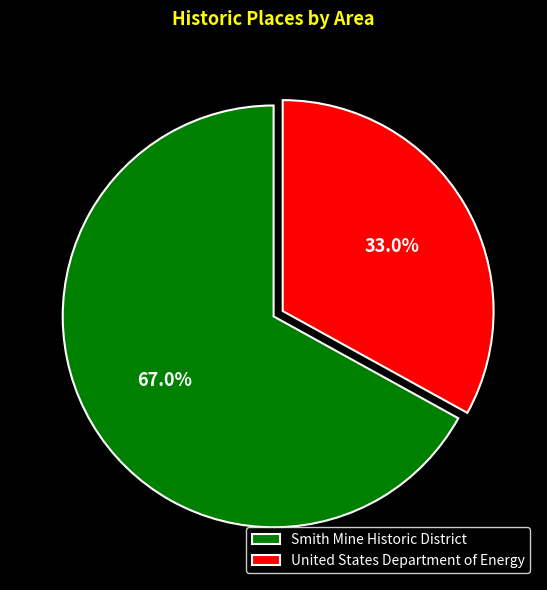

Rank the categories by value from lowest to highest.

United States Department of Energy, Smith Mine Historic District